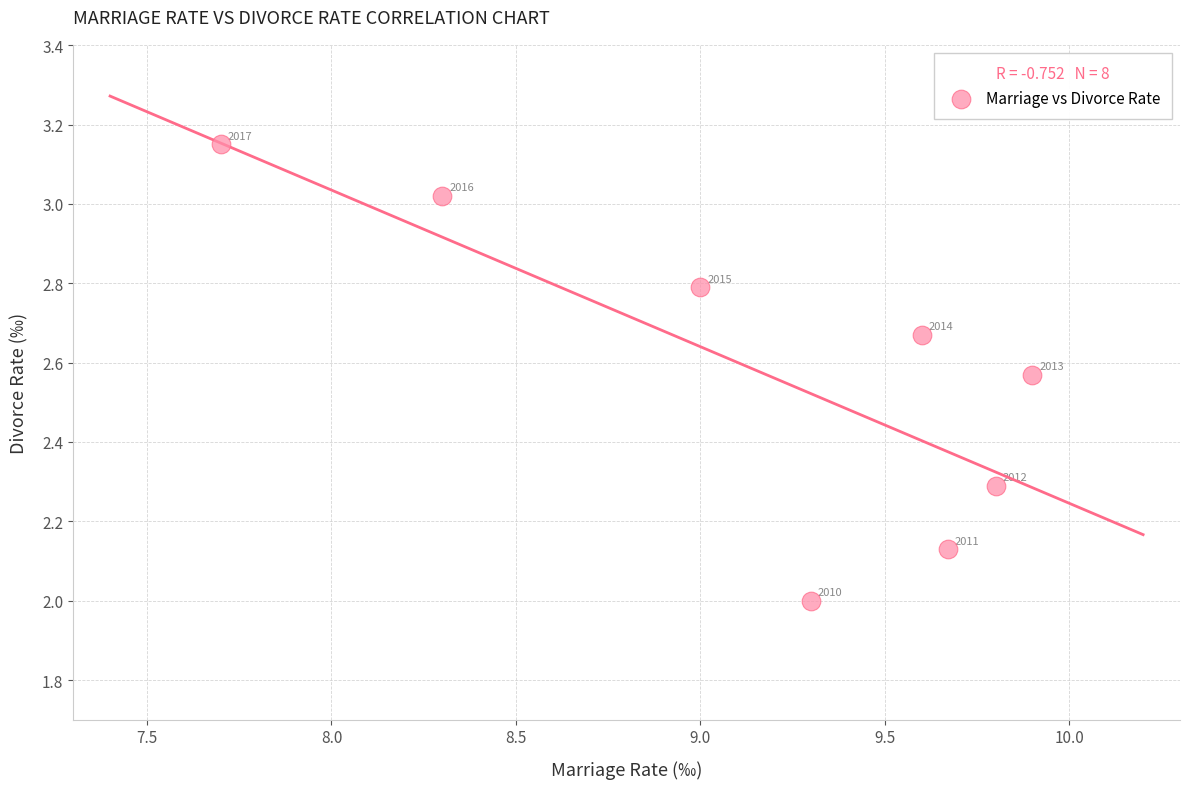

What Y value in the scatter plot is closest to 2?

2.0